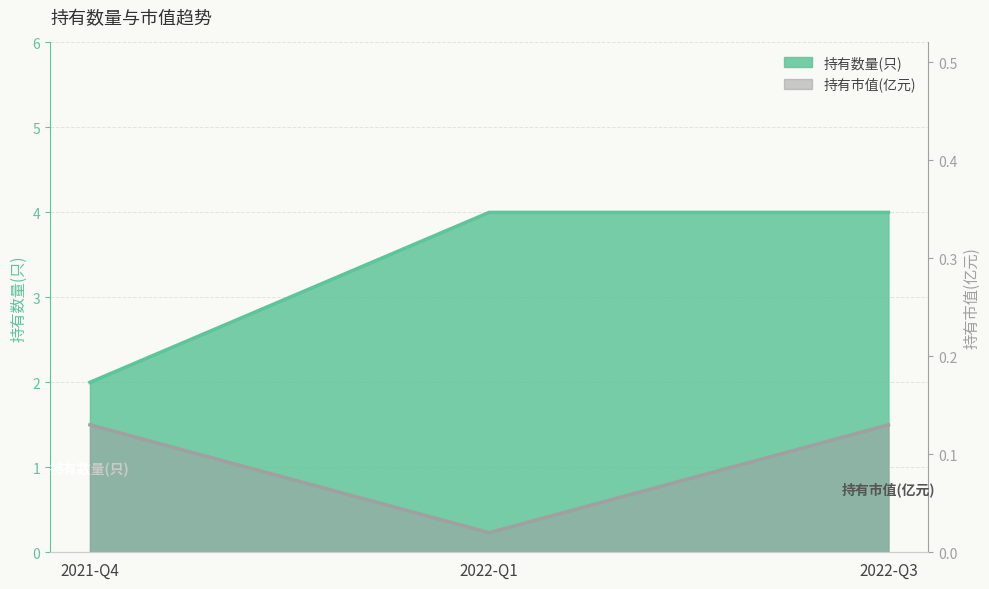

Is the value of 持有市值(亿元) at 2022-Q3 greater than the value of 持有数量(只) at 2021-Q4?

No